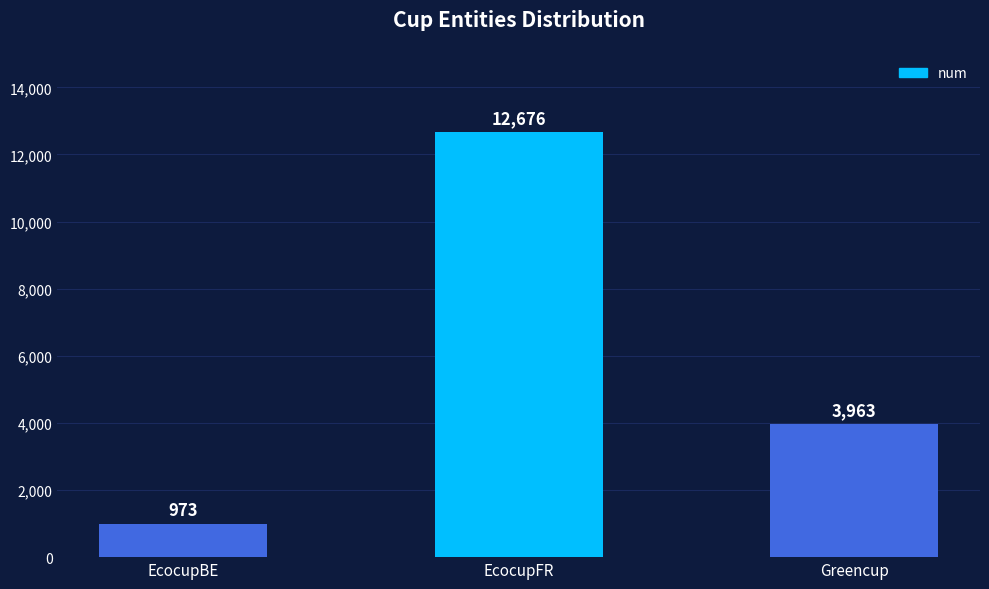

Rank the categories by value from highest to lowest.

EcocupFR, Greencup, EcocupBE